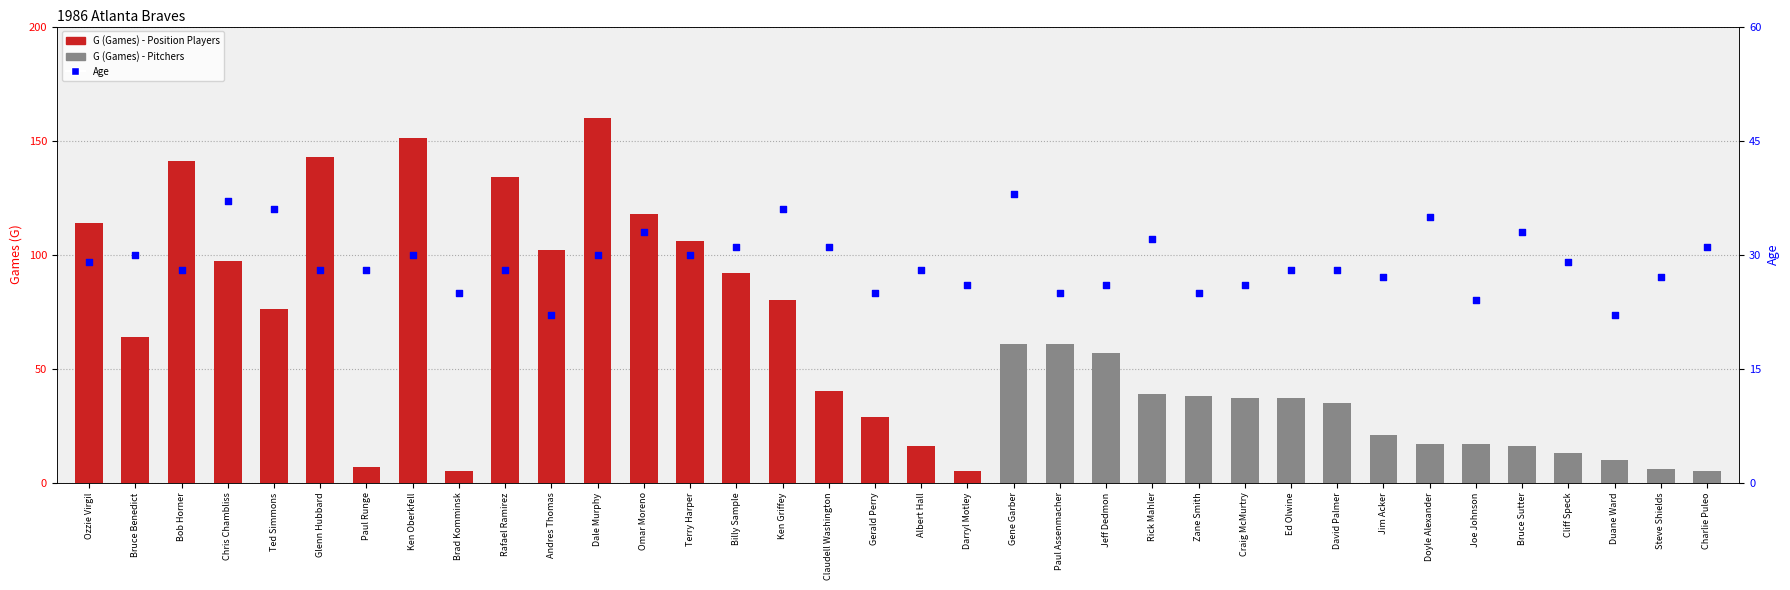

Which series has the widest spread of Y values?

G (Games)